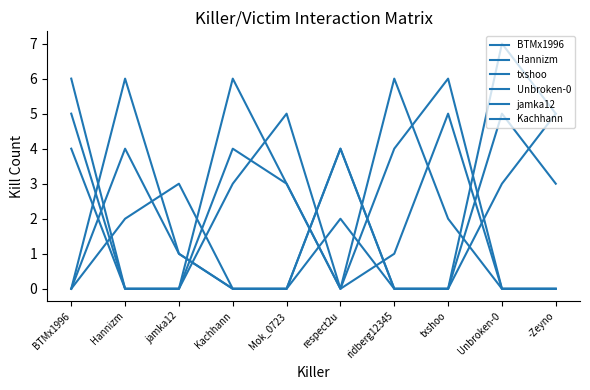

Reading right to left, list all the values displayed in this chart.

BTMx1996: 5	3	0	0	4	0	0	3	2	0
Hannizm: 0	0	2	6	0	3	4	0	0	5
txshoo: 5	7	0	0	2	0	0	1	6	0
Unbroken-0: 0	0	6	4	0	5	3	0	0	4
jamka12: 0	0	5	1	0	3	6	0	0	6
Kachhann: 3	5	0	0	4	0	0	1	4	0